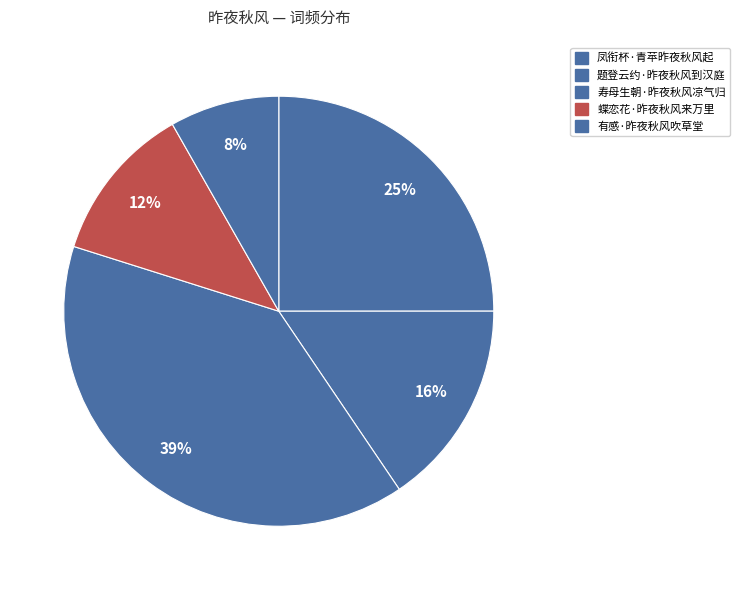

Is it true that 题登云约·昨夜秋风到汉庭 is 10% of the pie?

False